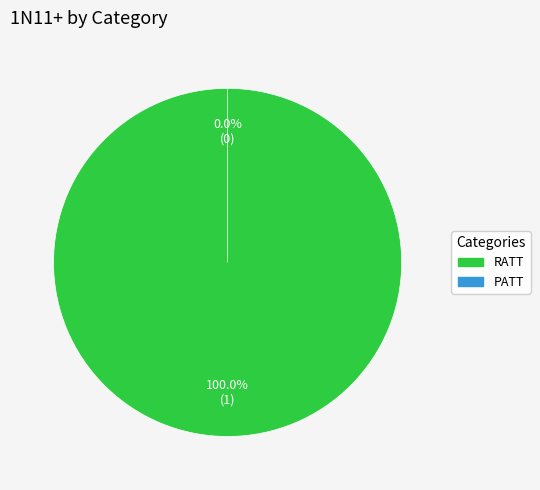

Which category has the biggest portion of the pie?

RATT